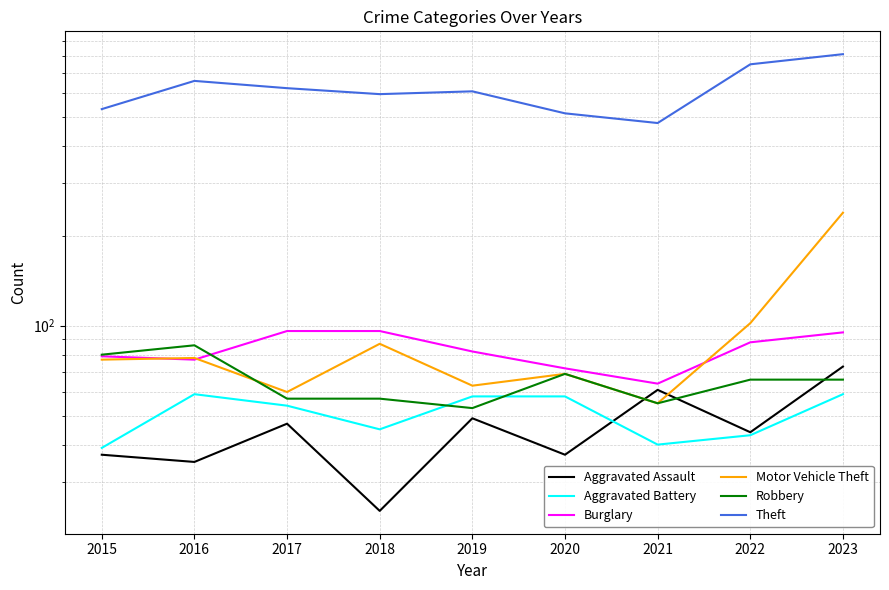

Which series has the largest total across all categories?

Theft